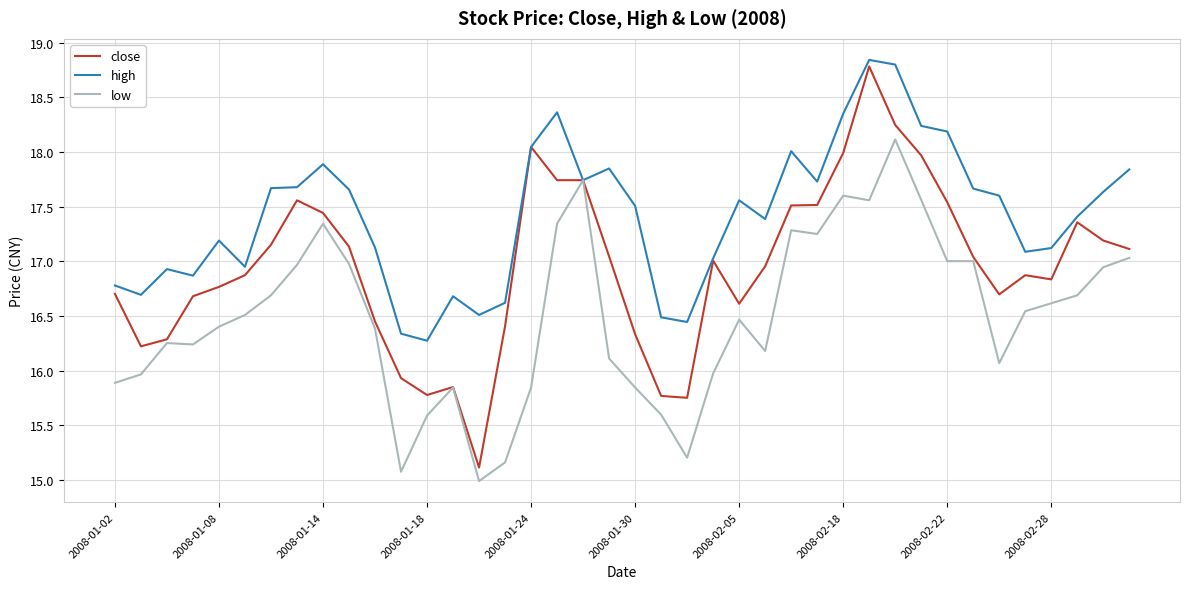

What is the minimum value for low?

15.0